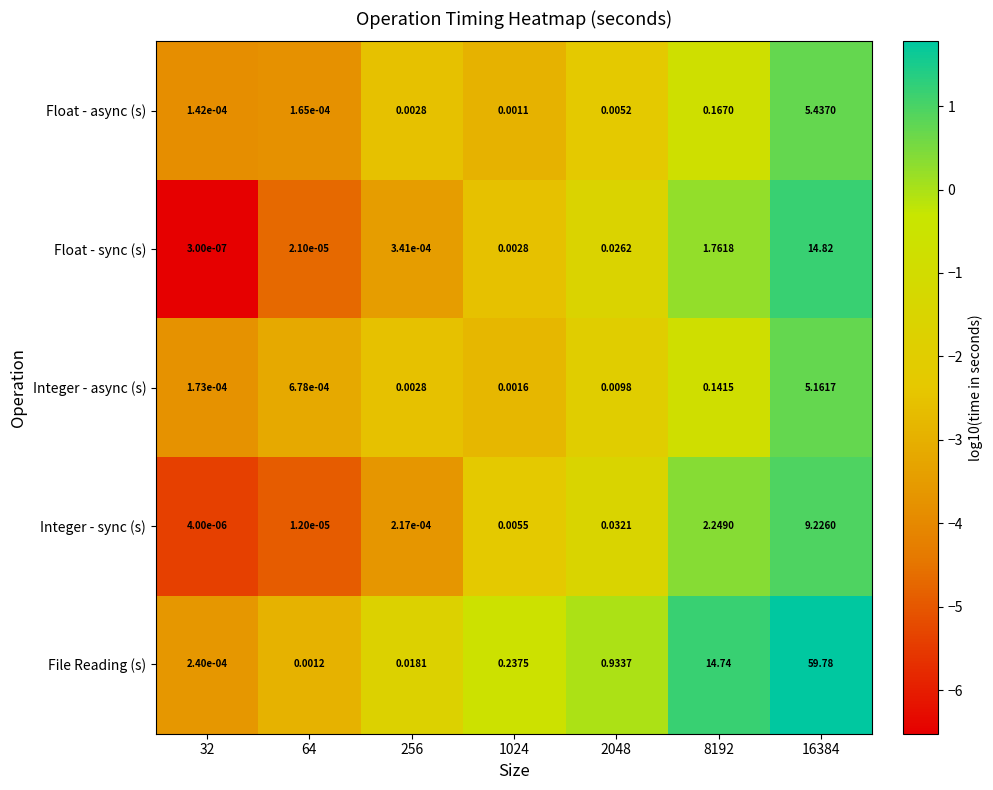

Which series changed the most between 256 and 16384?

File Reading (s)